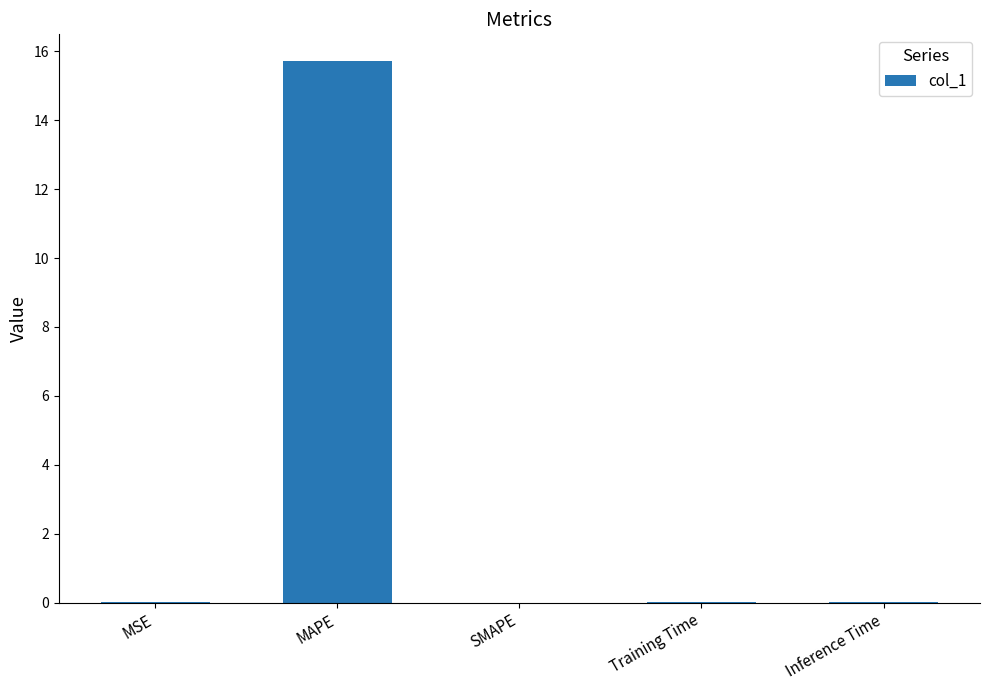

What is the maximum value shown in the chart?

15.7